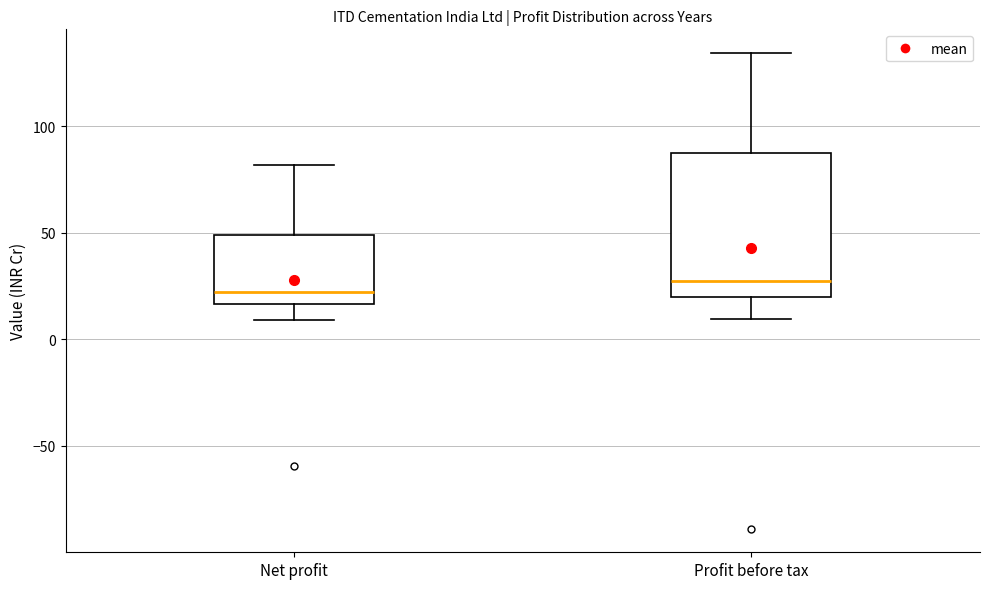

Which box's median line is the highest?

Profit before tax